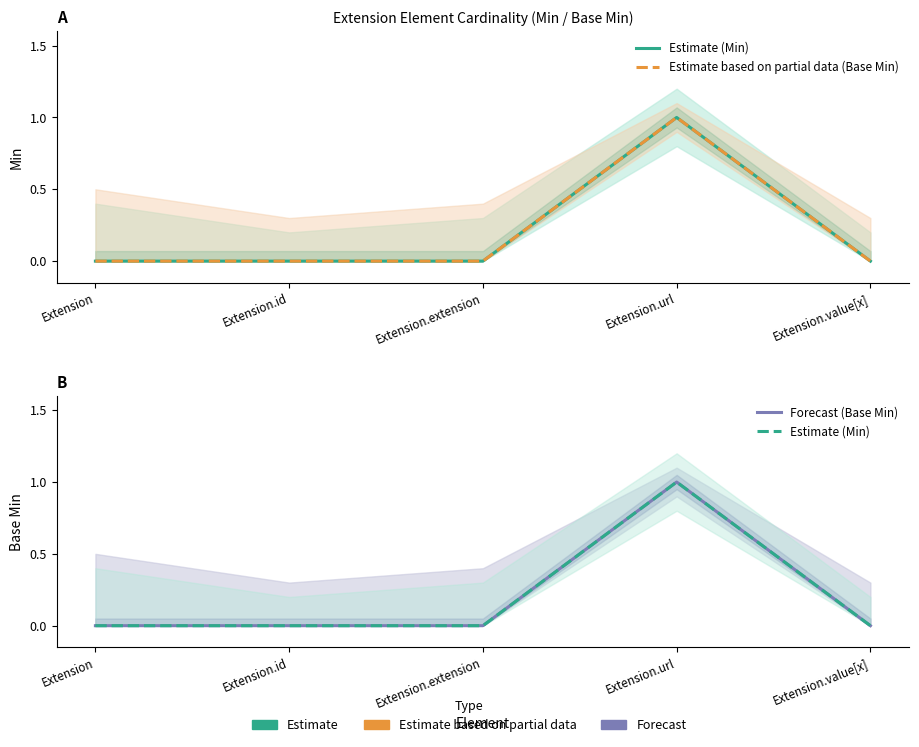

What is the label of the 1st point from the left?

Extension